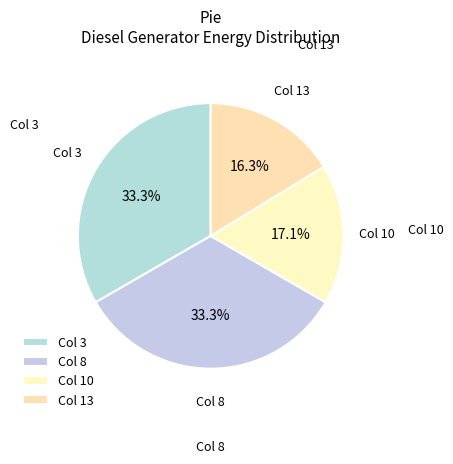

Does Col 13 account for over 50% of the chart?

No